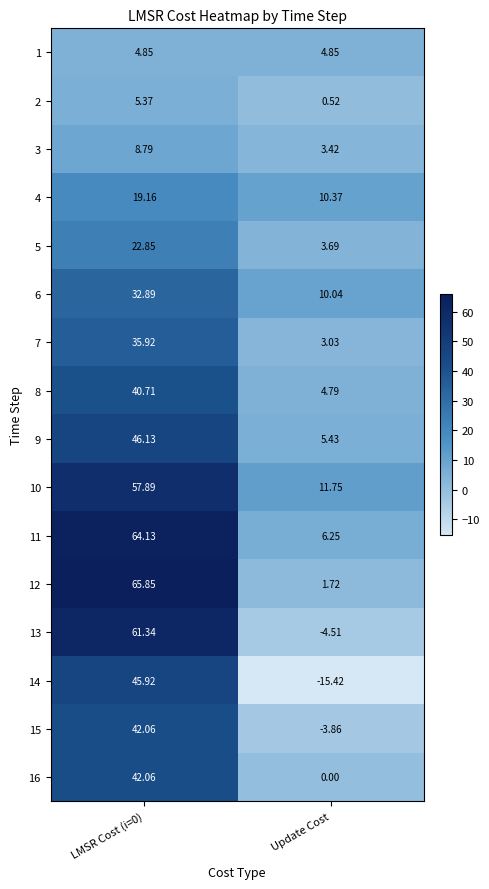

Which label corresponds to the smallest value in the chart?

Update Cost